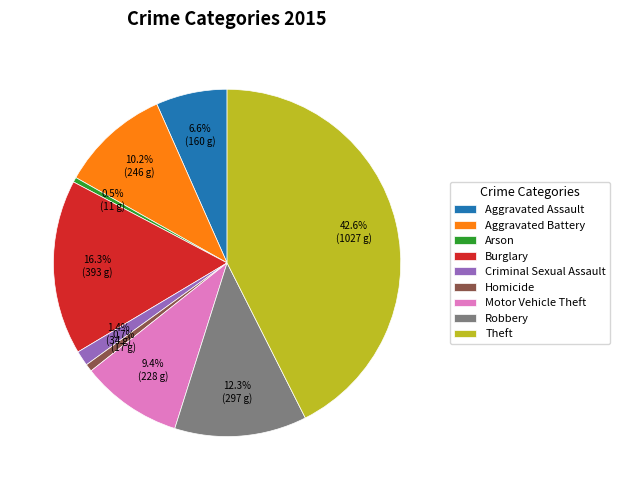

True or false: Burglary accounts for 16% of the total.

True